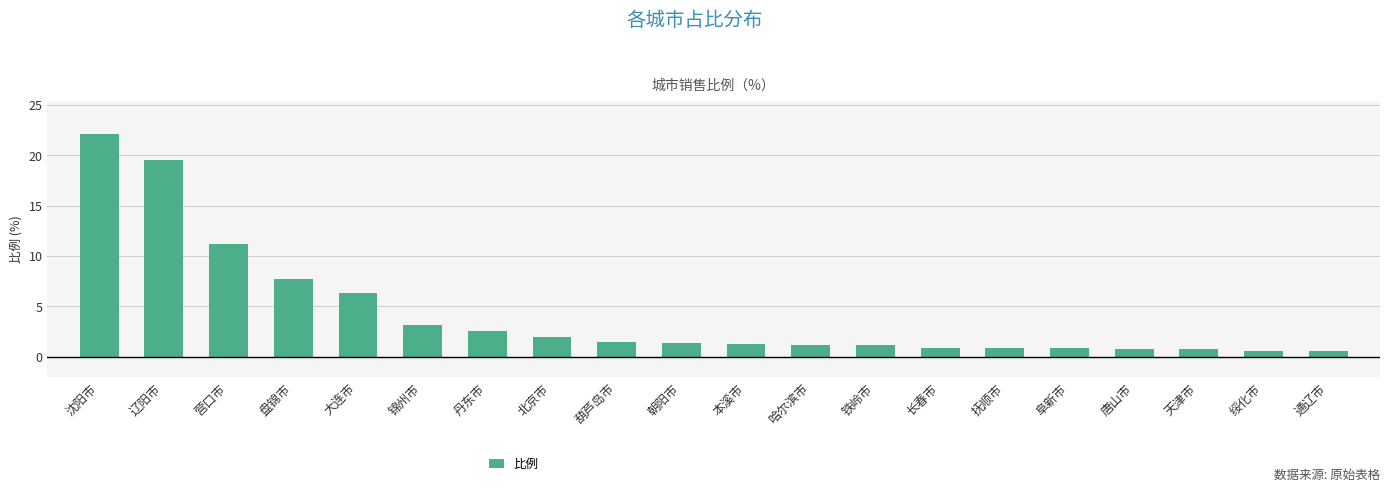

Which has a higher value, 大连市 or 哈尔滨市?

大连市